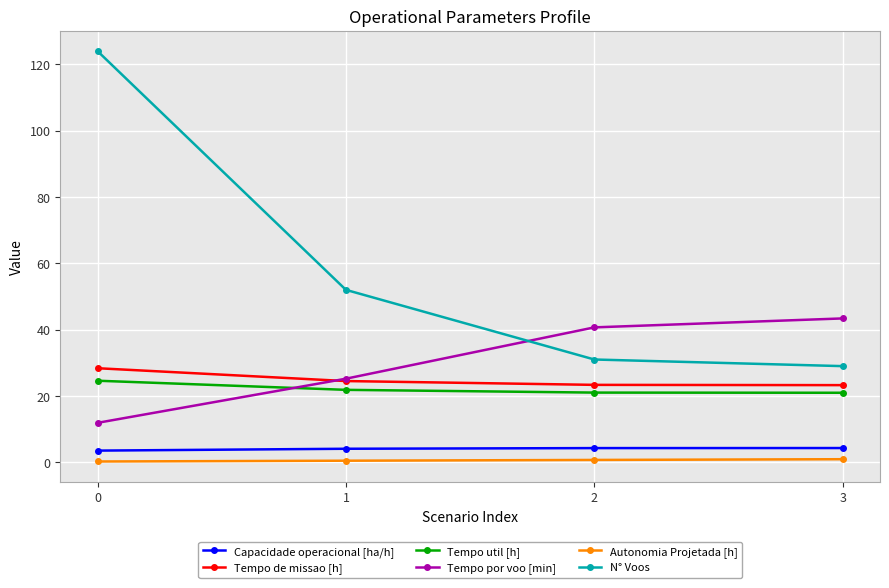

Rank the series by their maximum value, from lowest to highest.

Autonomia Projetada [h], Capacidade operacional [ha/h], Tempo util [h], Tempo de missao [h], Tempo por voo [min], N° Voos